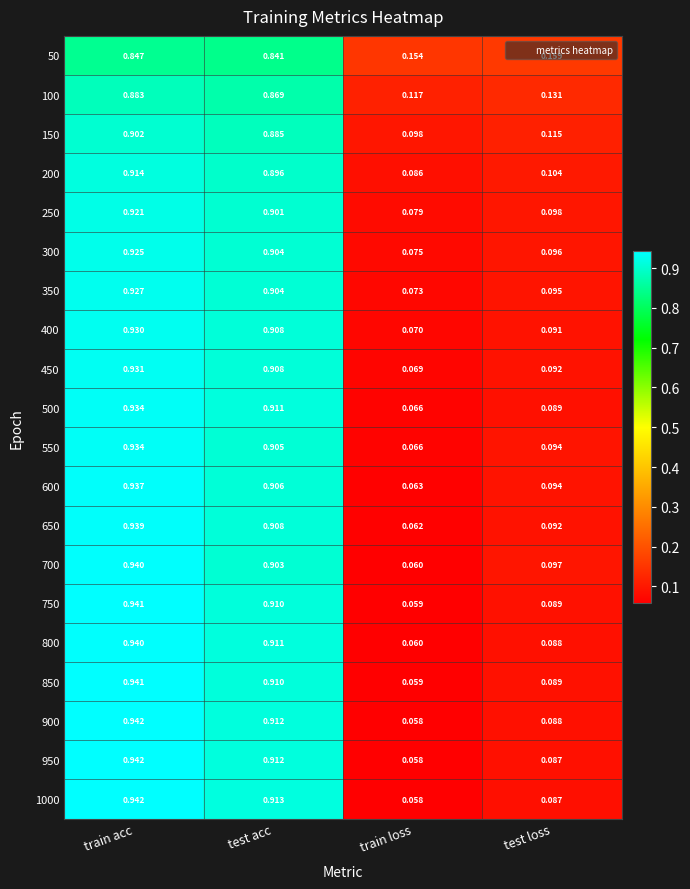

Is the value of 600 at train loss greater than the value of 250 at train loss?

No